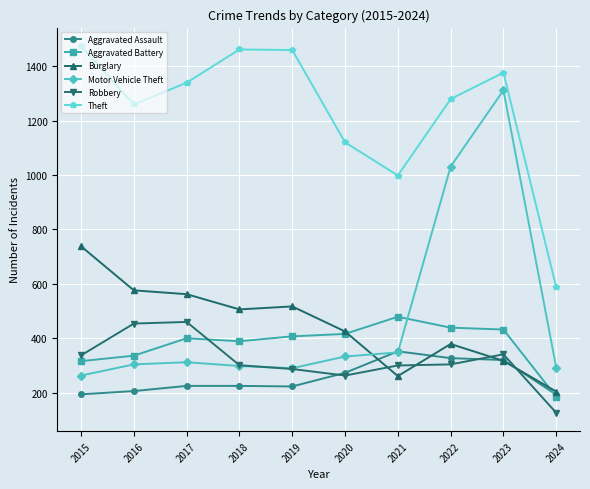

What is the difference between the maximum and second lowest values in the Burglary series?

477